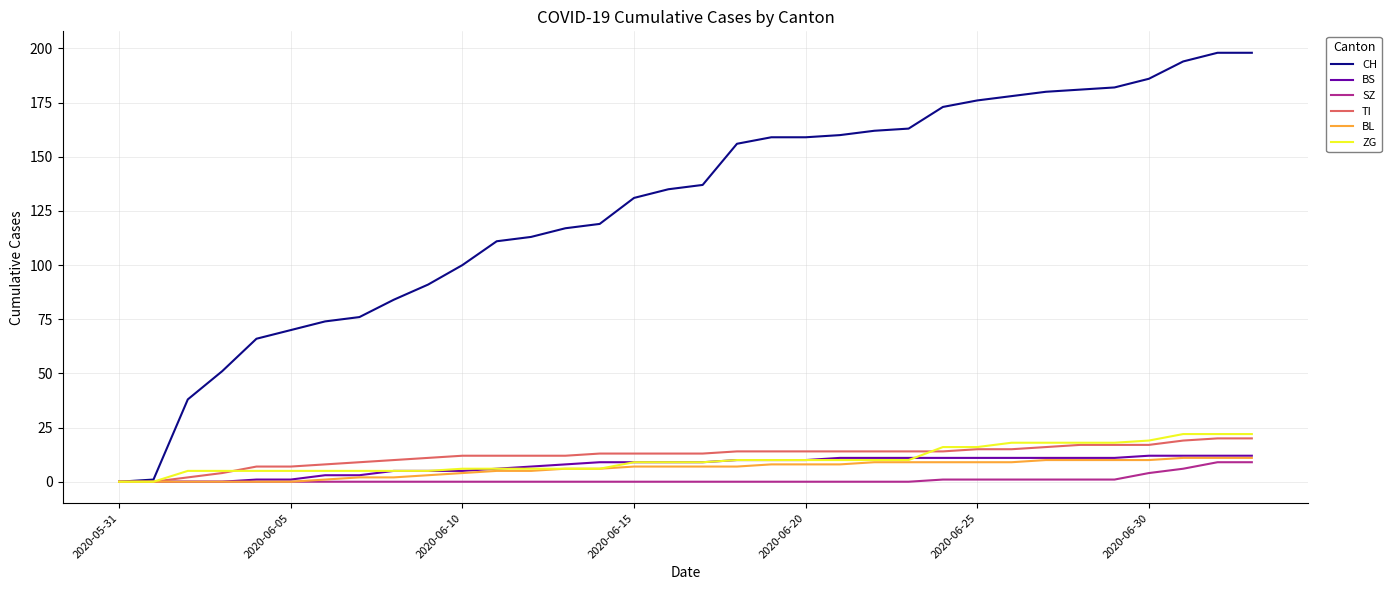

What is the difference between the second highest and second lowest values in the SZ series?

9